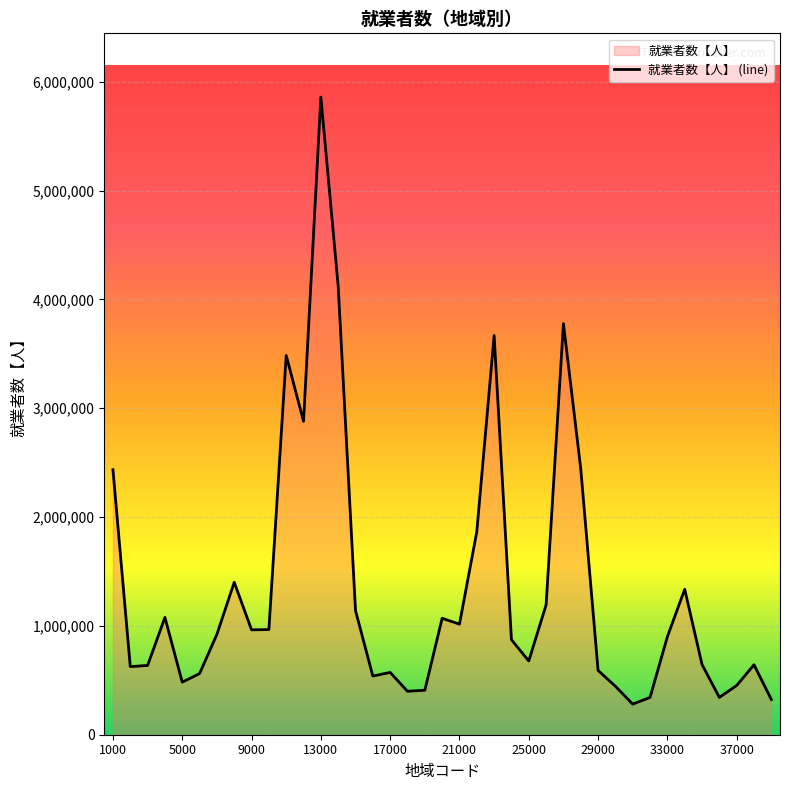

Is it true that the value at 17000 is 160665?

False